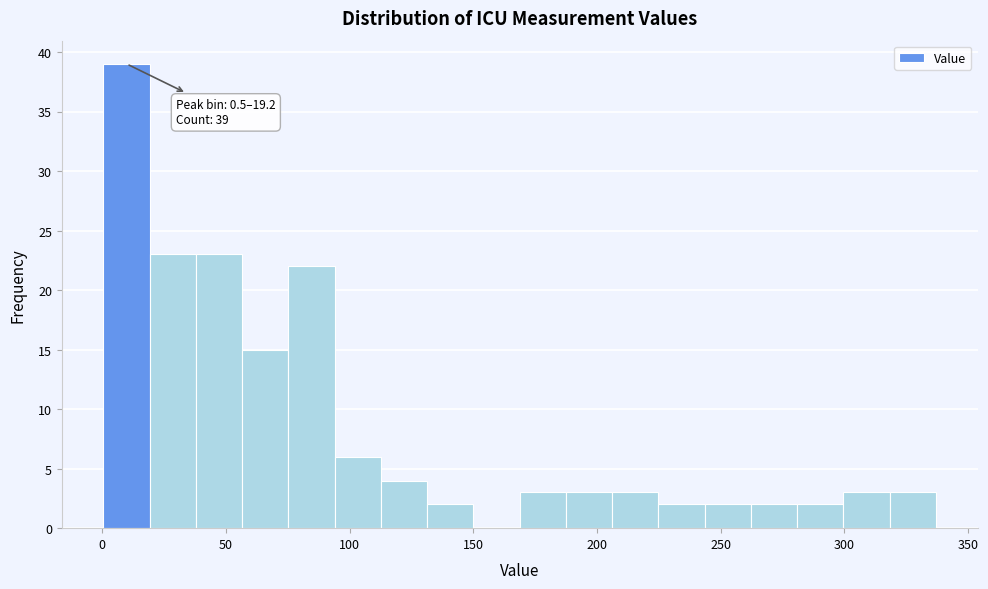

Read against the x-axis, roughly where is the centre of the tallest bar?

10